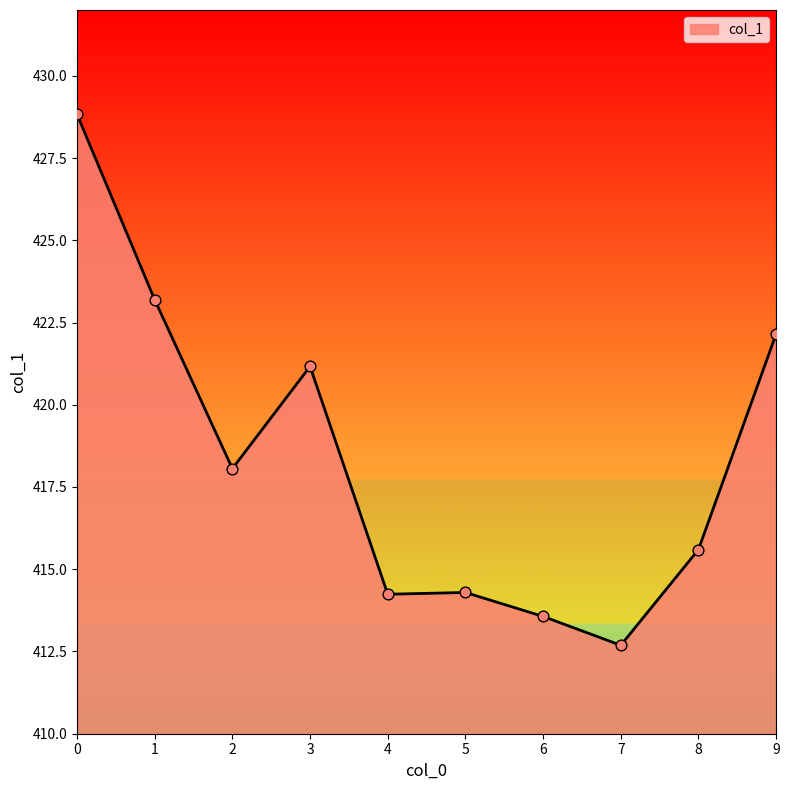

Which has a higher value, 3 or 1?

1